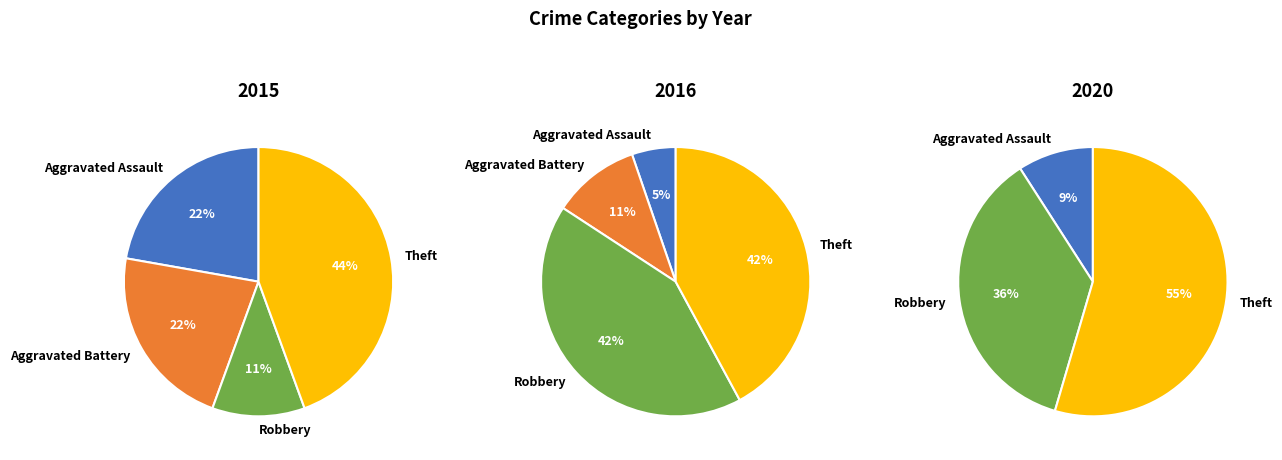

True or false: Robbery accounts for 26% of the total.

False